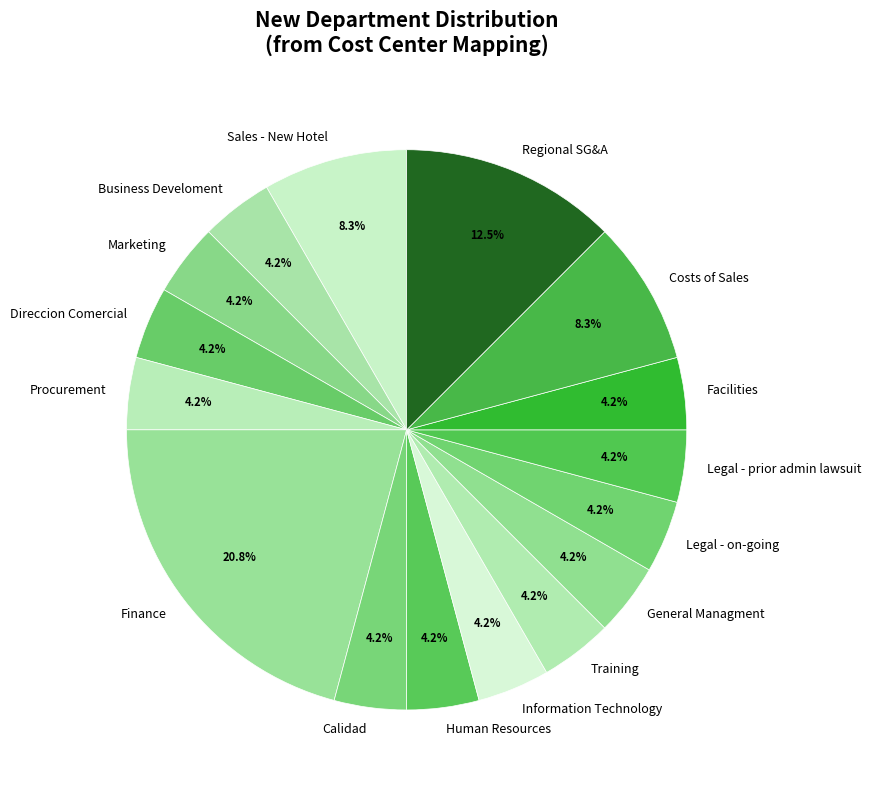

Is there any slice that represents more than half of the pie?

No